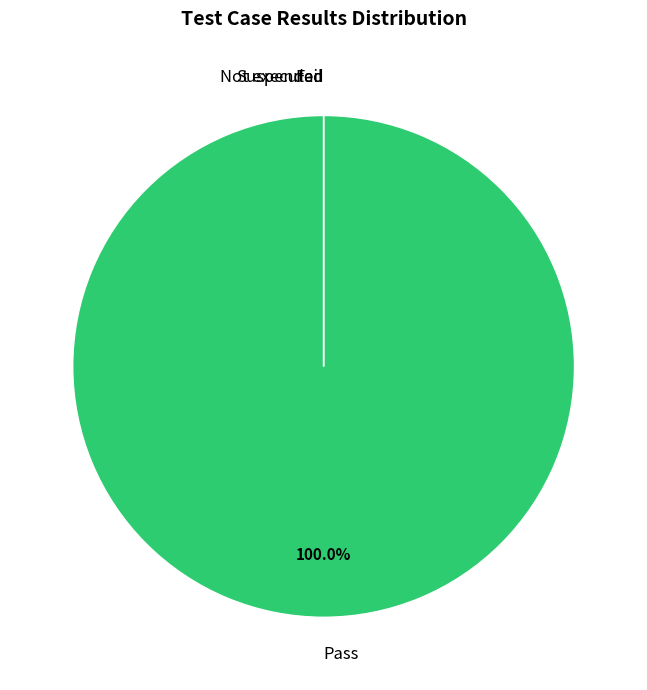

Which category has the smallest portion of the pie?

Fail